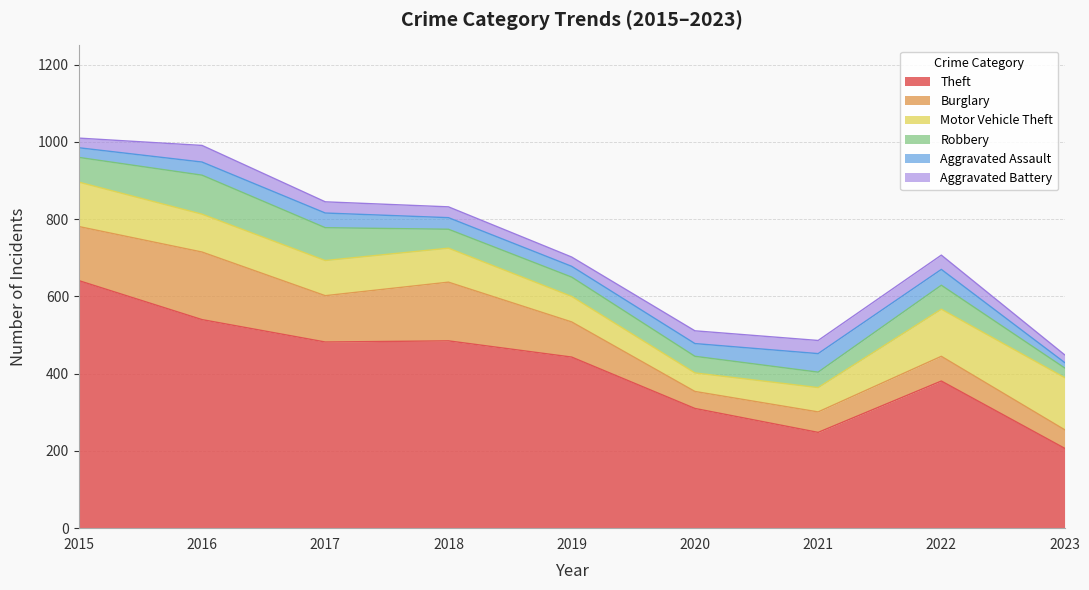

Between 2016 and 2019, which series saw the biggest shift?

Theft